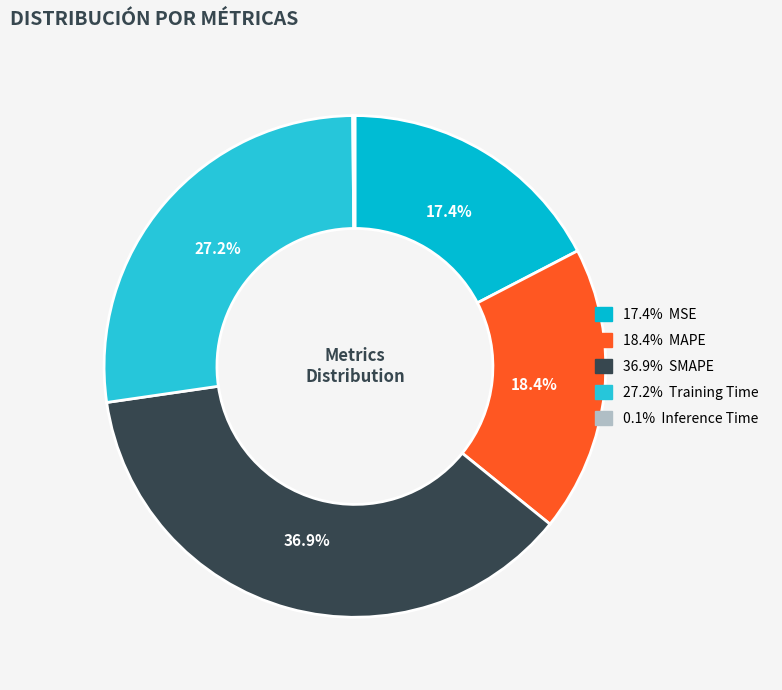

Count the number of slices in the pie.

5